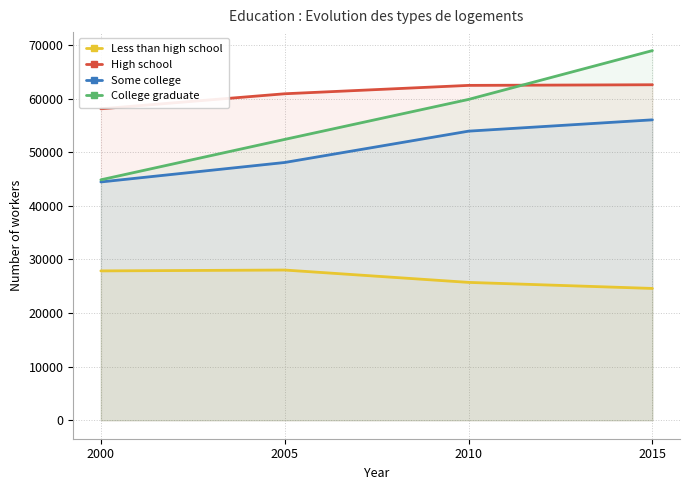

How many lines are shown in the chart?

4